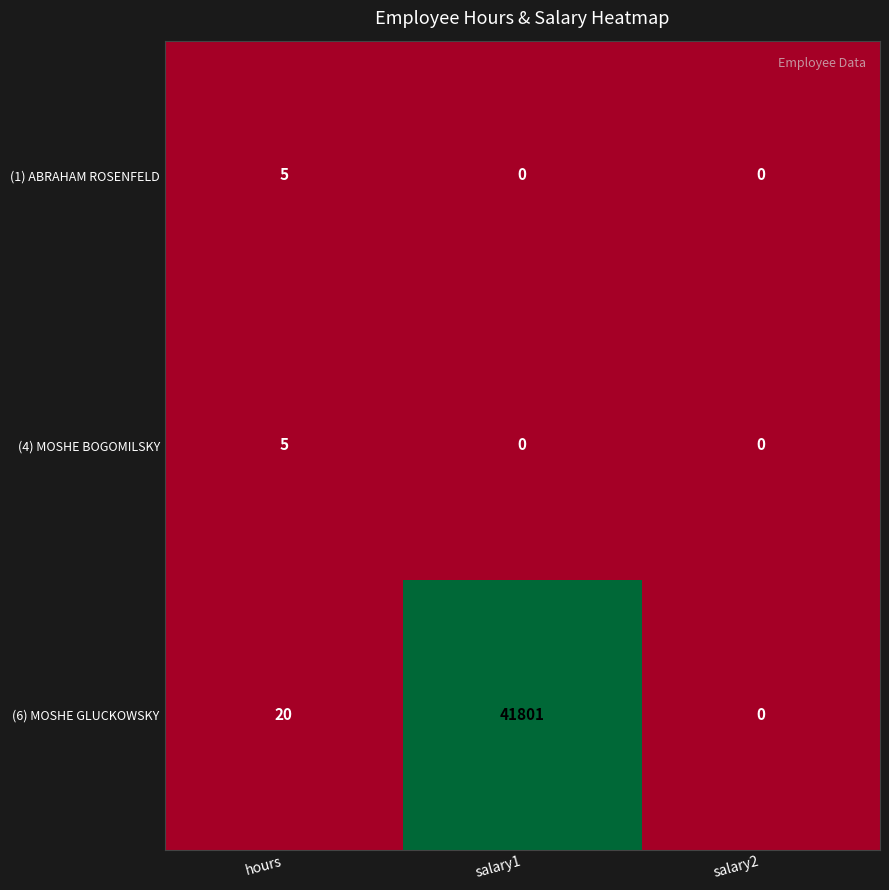

At how many categories does at least one series exceed 26005?

1